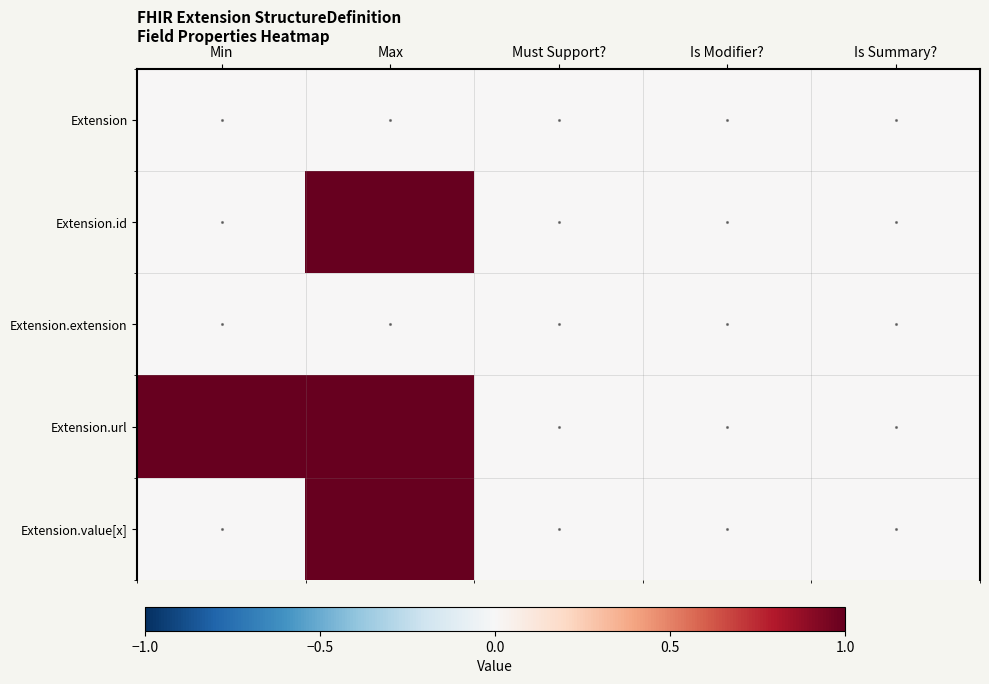

Which series has the largest total across all categories?

Extension.url